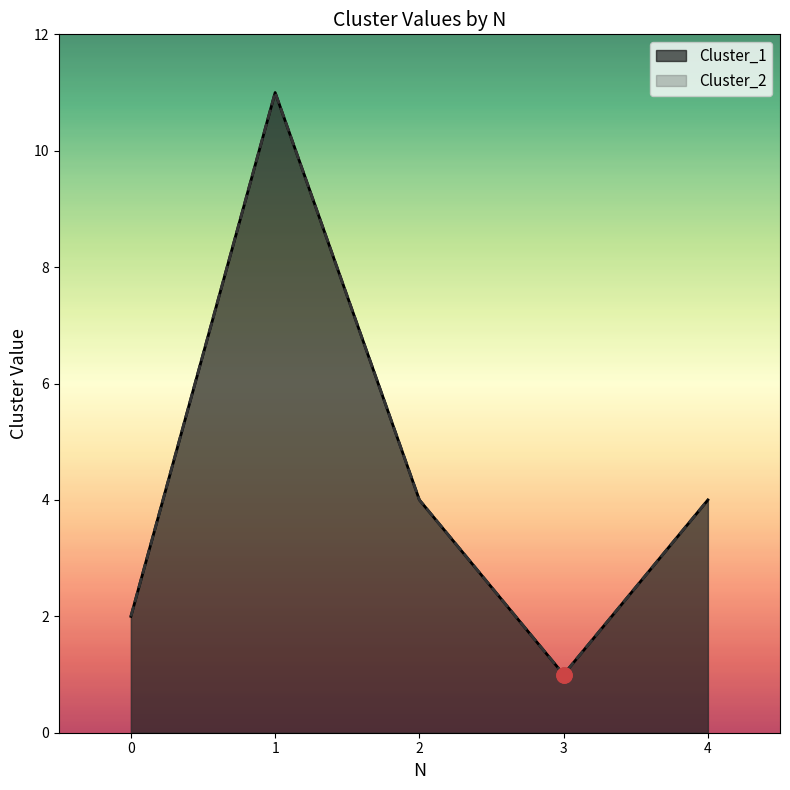

At which category is the sum across all series the highest?

1